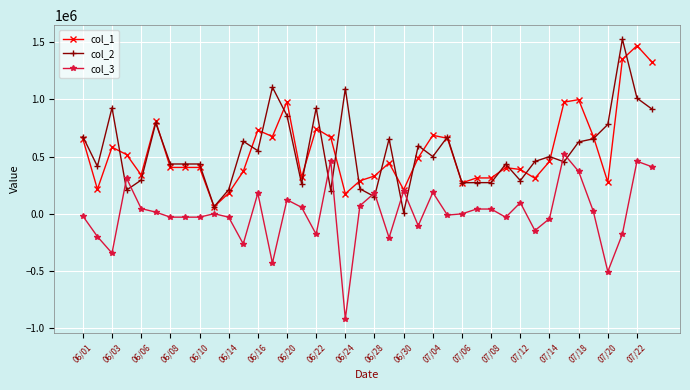

After their last crossing, which series has the higher values: col_2 or col_1?

col_1